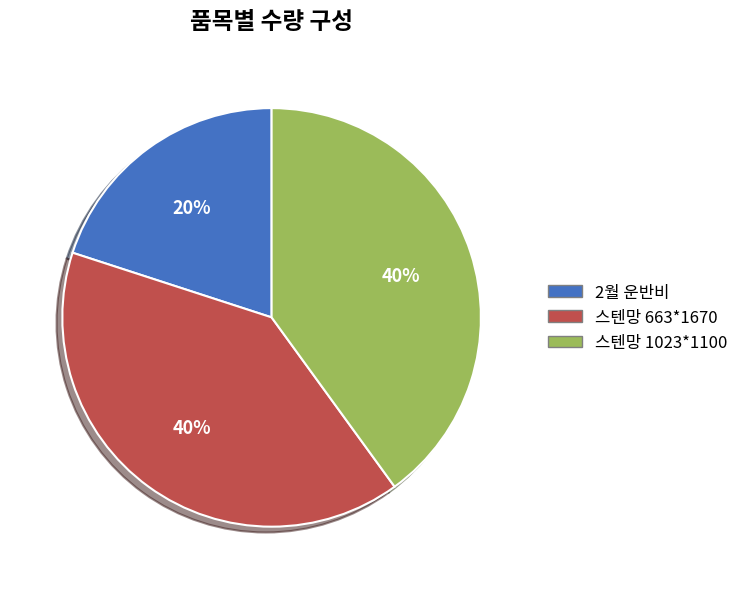

How many segments does this pie chart have?

3